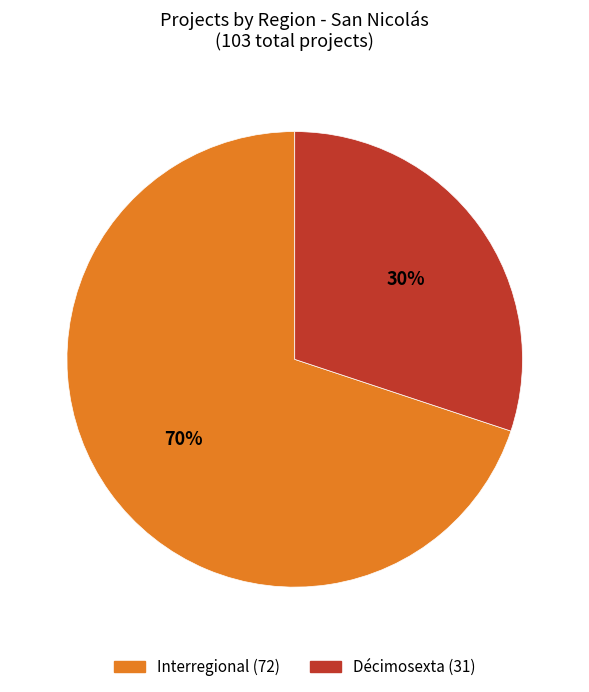

To the nearest percent, what is the difference between the largest and smallest slice percentages?

40%